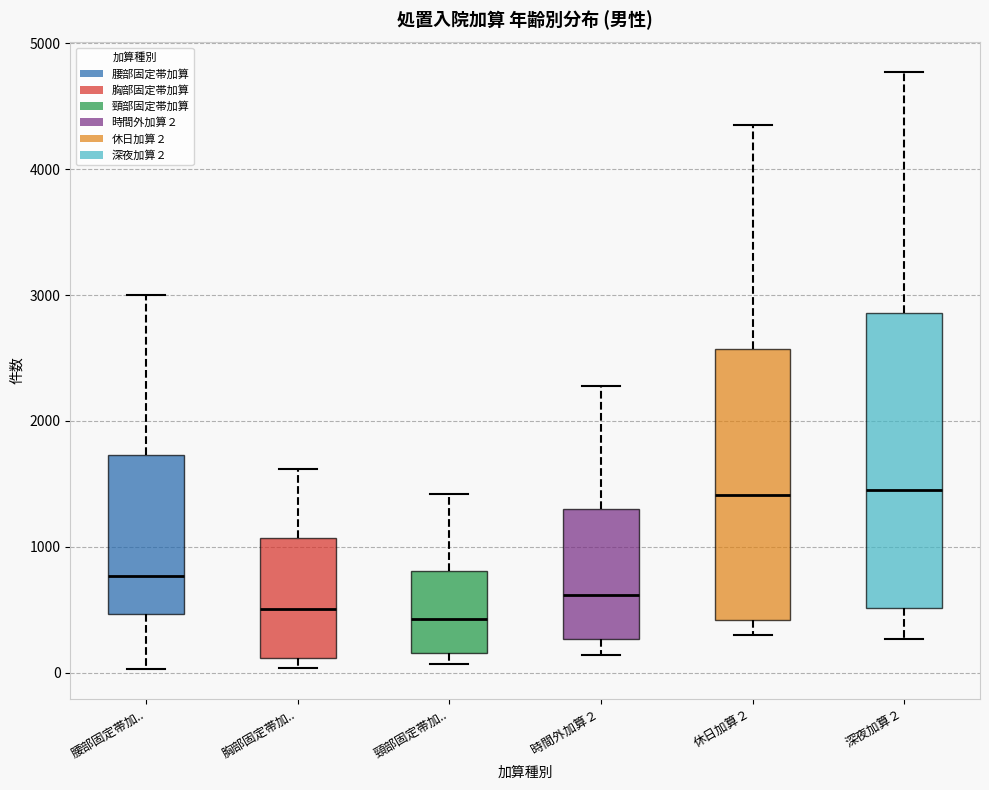

Where does the upper whisker of the box for 深夜加算２ end on the y-axis? The values are not printed on the chart, so give them approximately, as read against the axis.

4800